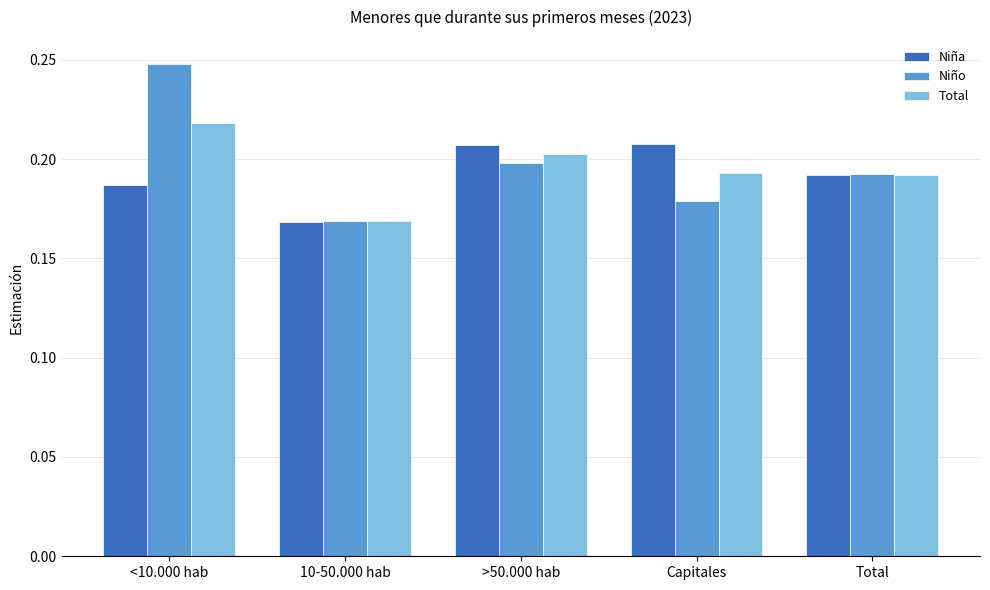

Which category has the highest value across all series?

<10.000 hab